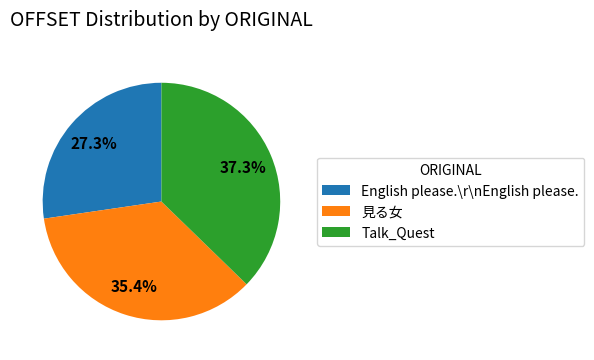

To the nearest percent, what portion does English please.\r\nEnglish please. represent?

27%